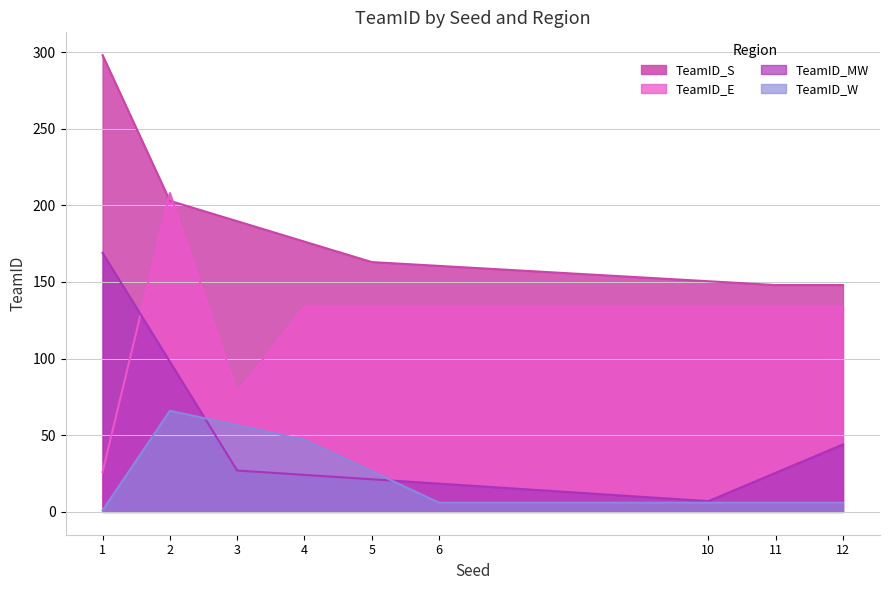

Between 10 and 12, which series saw the biggest shift?

TeamID_MW